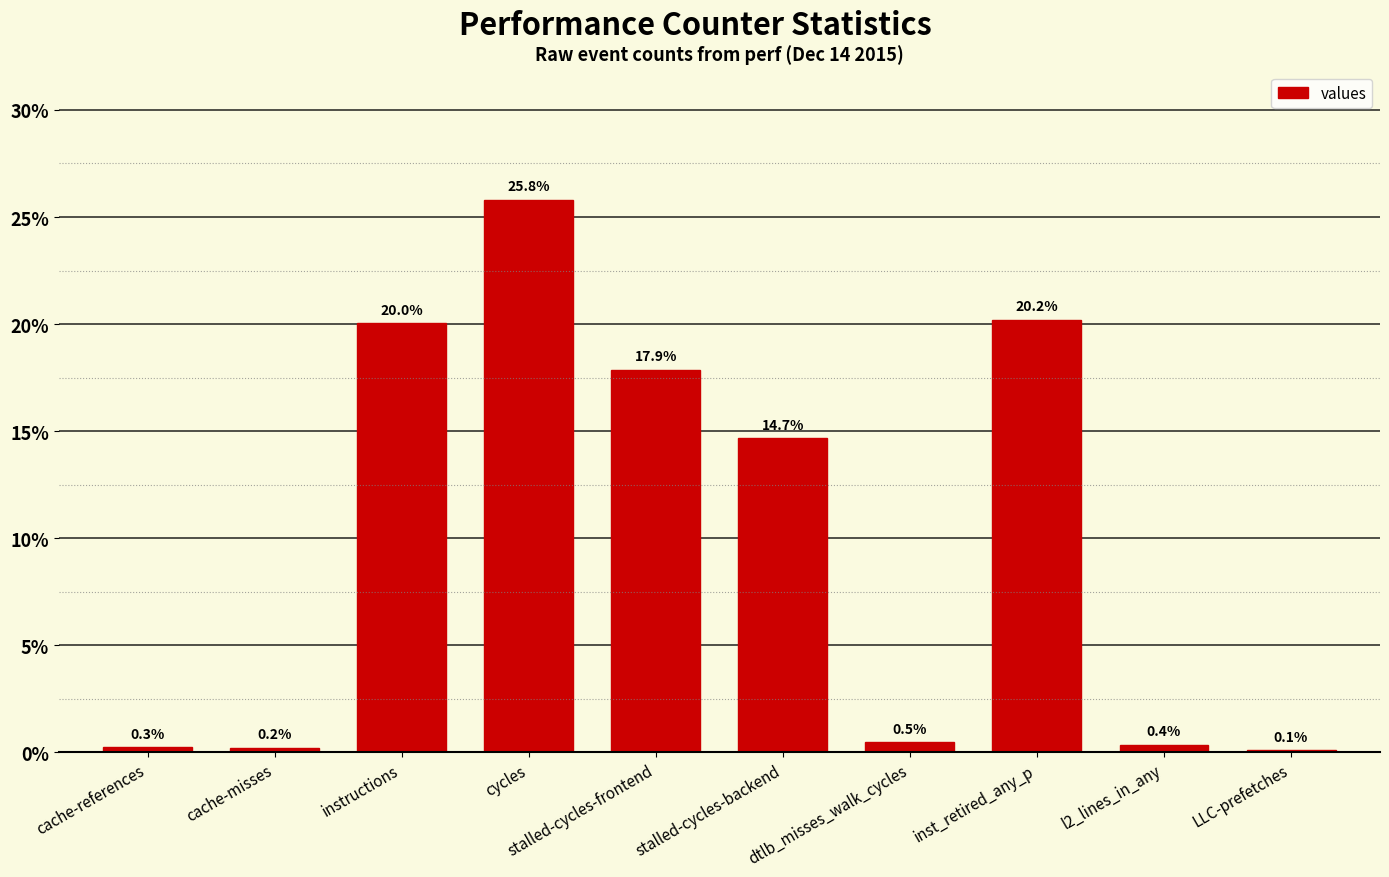

Is it true that the value at inst_retired_any_p is 20.2?

True